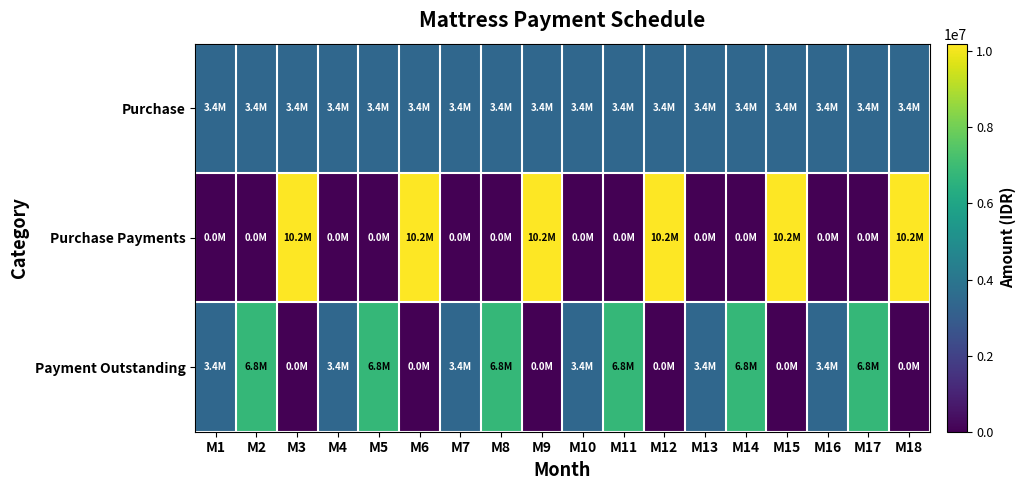

Reading left to right, list all the values displayed in this chart.

Purchase: M1=3400000	M2=3400000	M3=3400000	M4=3400000	M5=3400000	M6=3400000	M7=3400000	M8=3400000	M9=3400000	M10=3400000	M11=3400000	M12=3400000	M13=3400000	M14=3400000	M15=3400000	M16=3400000	M17=3400000	M18=3400000
Purchase Payments: M1=0	M2=0	M3=10200000	M4=0	M5=0	M6=10200000	M7=0	M8=0	M9=10200000	M10=0	M11=0	M12=10200000	M13=0	M14=0	M15=10200000	M16=0	M17=0	M18=10200000
Payment Outstanding: M1=3400000	M2=6800000	M3=0	M4=3400000	M5=6800000	M6=0	M7=3400000	M8=6800000	M9=0	M10=3400000	M11=6800000	M12=0	M13=3400000	M14=6800000	M15=0	M16=3400000	M17=6800000	M18=0